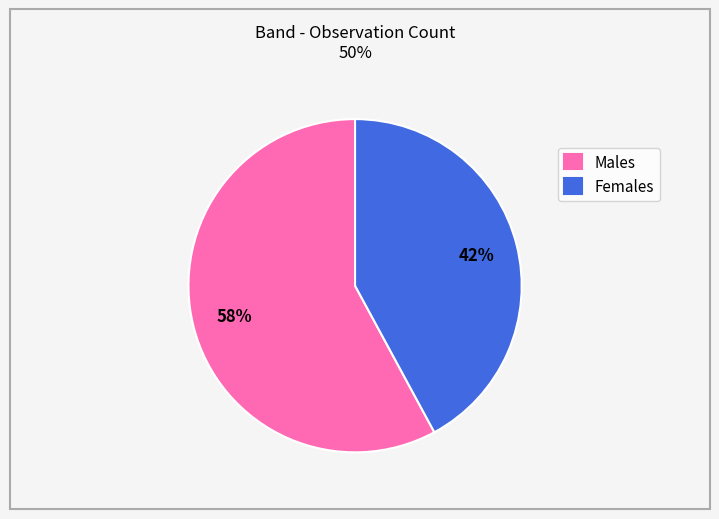

To the nearest percent, what portion does Males represent?

58%